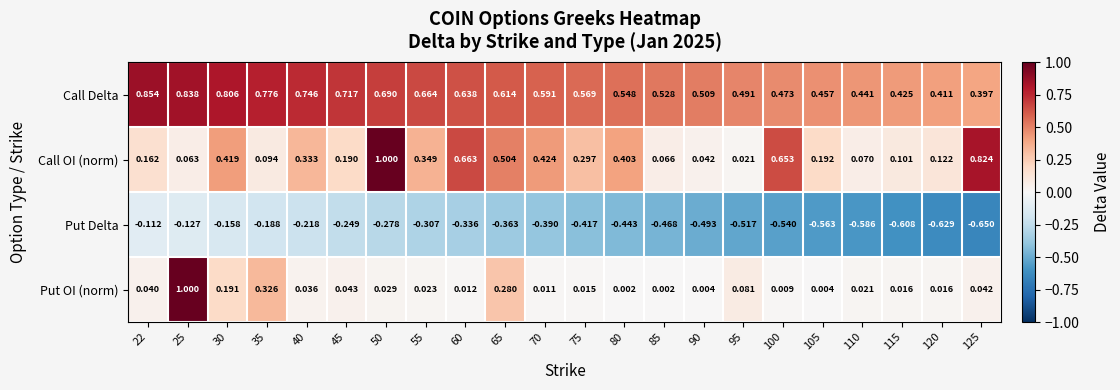

Between 30 and 100, which series saw the biggest shift?

Put Delta